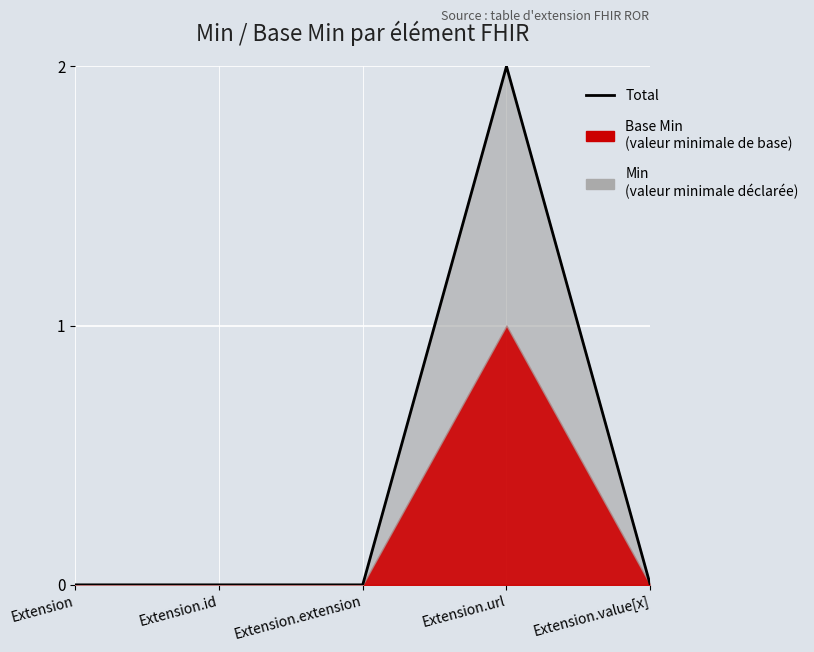

What is the label of the 1st point from the left?

Extension